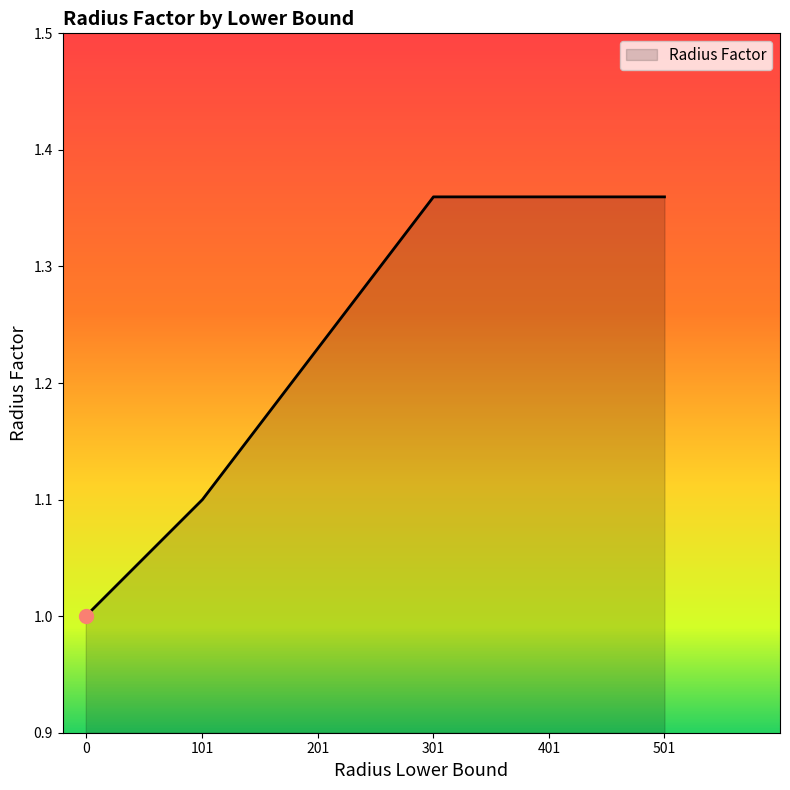

True or false: the data shows 1.9 at 101.

False